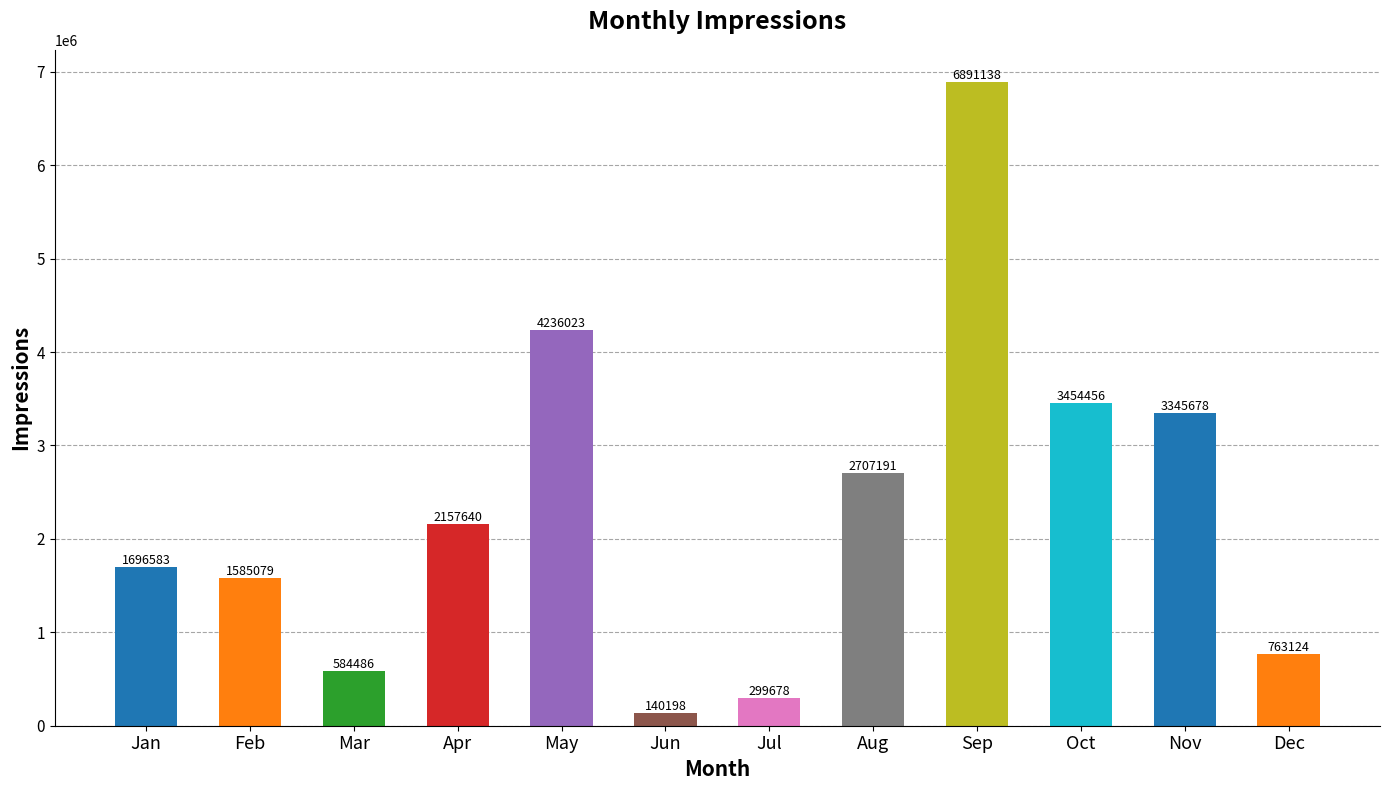

At which label is the value closest to 3515668?

Oct